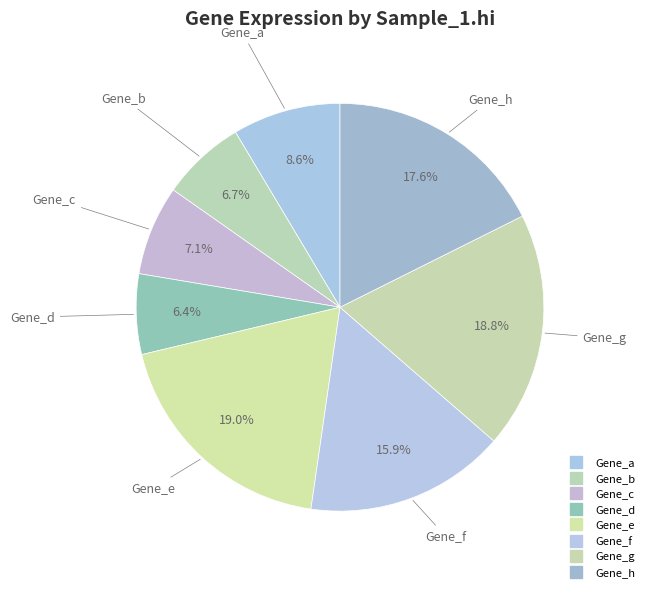

Count the number of slices in the pie.

8